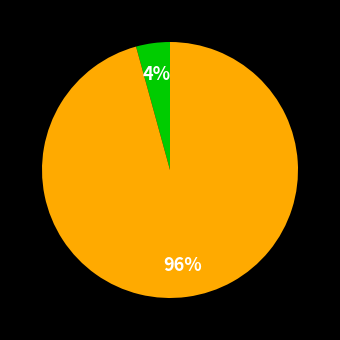

To the nearest percent, what is the average slice percentage?

50%